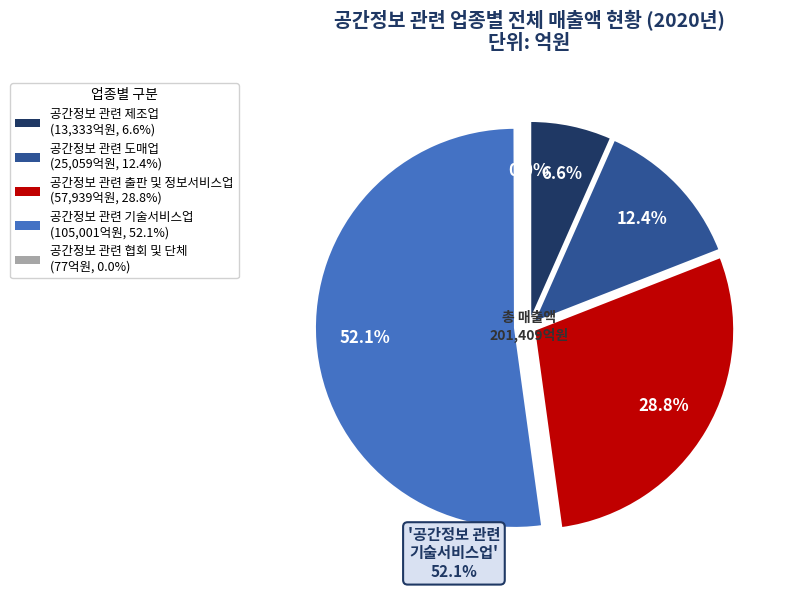

How many slices are in this pie chart?

5